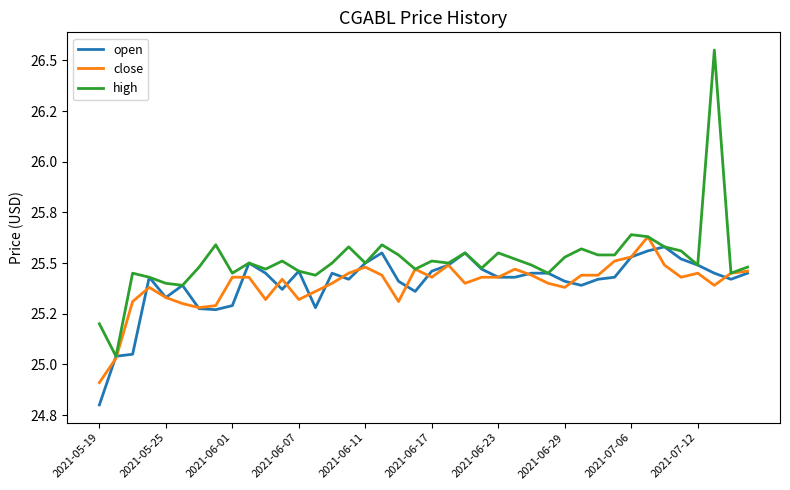

What is the label of the 10th point from the left?

2021-07-12